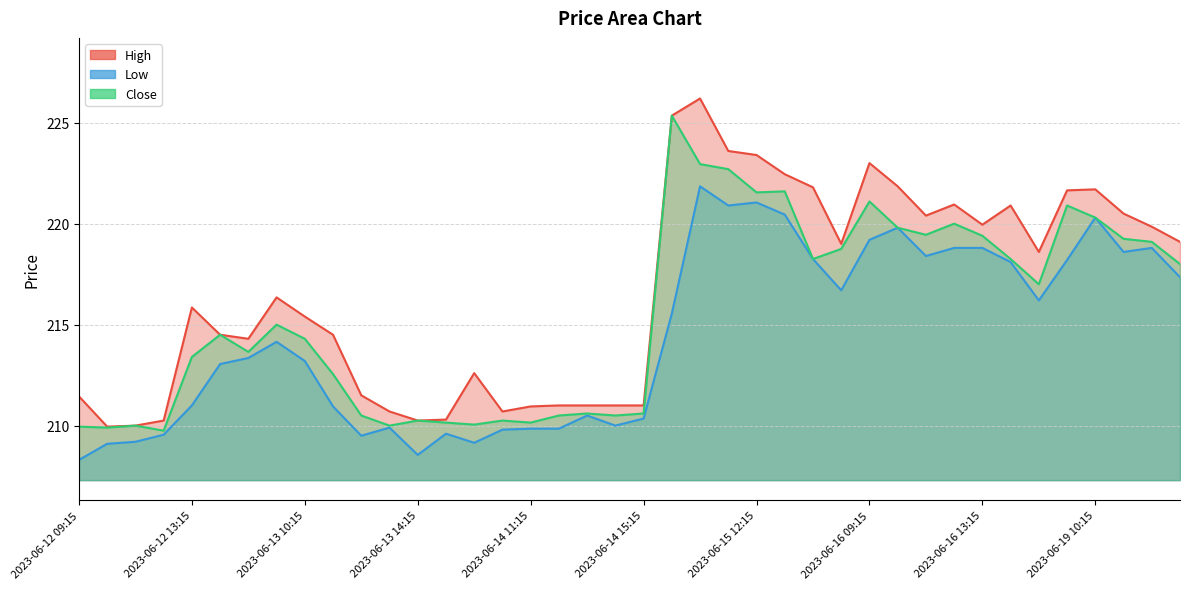

Where is Close nearest to the value 217?

2023-06-16 15:15